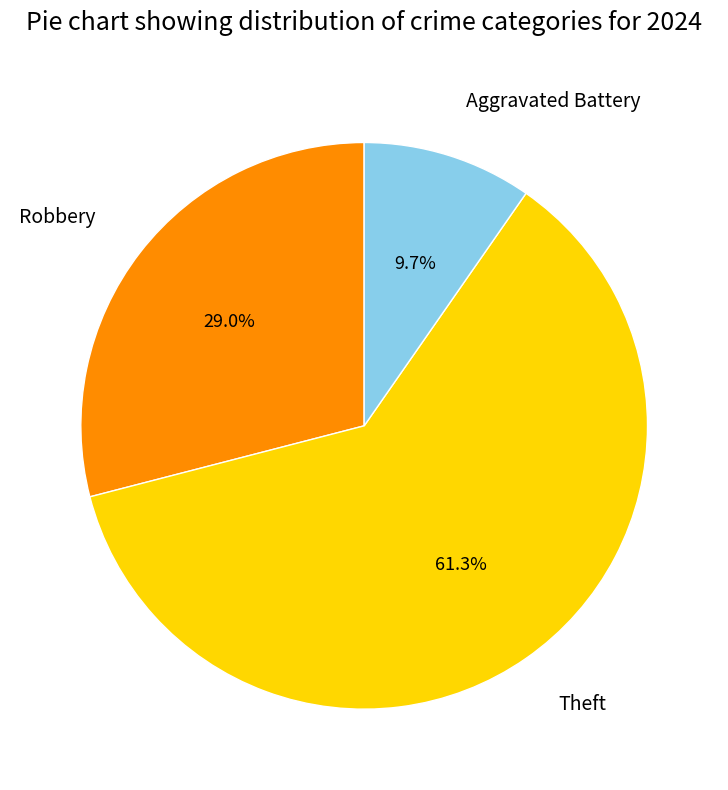

To the nearest percent, what is the average slice percentage?

33%